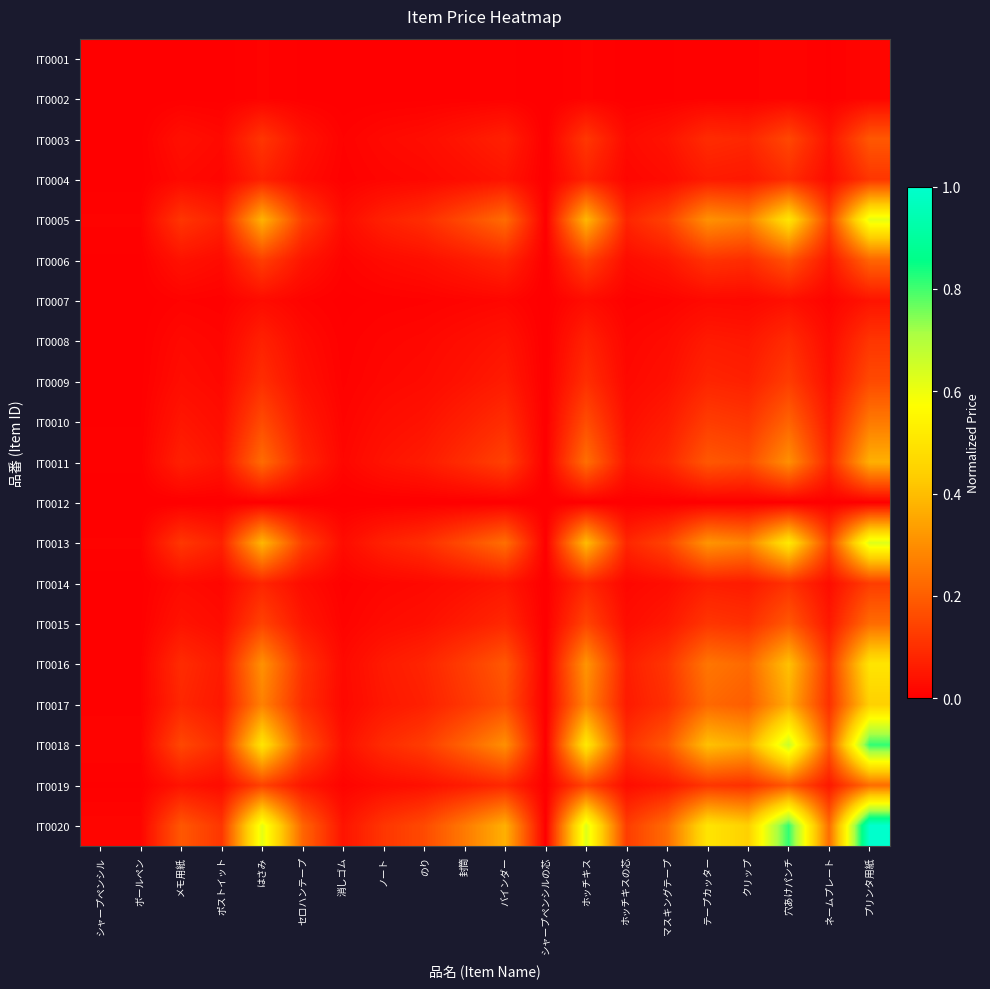

Reading left to right, transcribe all the data shown in this chart.

IT0001: シャープペンシル=0.0	ボールペン=0.0	メモ用紙=0.0	ポストイット=0.0	はさみ=0.0	セロハンテープ=0.0	消しゴム=0.0	ノート=0.0	のり=0.0	封筒=0.0	バインダー=0.0	シャープペンシルの芯=0.0	ホッチキス=0.0	ホッチキスの芯=0.0	マスキングテープ=0.0	テープカッター=0.0	クリップ=0.0	穴あけパンチ=0.0	ネームプレート=0.0	プリンタ用紙=0.0
IT0002: シャープペンシル=0.0	ボールペン=0.0	メモ用紙=0.0	ポストイット=0.0	はさみ=0.0	セロハンテープ=0.0	消しゴム=0.0	ノート=0.0	のり=0.0	封筒=0.0	バインダー=0.0	シャープペンシルの芯=0.0	ホッチキス=0.0	ホッチキスの芯=0.0	マスキングテープ=0.0	テープカッター=0.0	クリップ=0.0	穴あけパンチ=0.0	ネームプレート=0.0	プリンタ用紙=0.0
IT0003: シャープペンシル=0.0	ボールペン=0.0	メモ用紙=0.0	ポストイット=0.0	はさみ=0.1	セロハンテープ=0.0	消しゴム=0.0	ノート=0.0	のり=0.0	封筒=0.0	バインダー=0.1	シャープペンシルの芯=0.0	ホッチキス=0.1	ホッチキスの芯=0.0	マスキングテープ=0.0	テープカッター=0.1	クリップ=0.1	穴あけパンチ=0.2	ネームプレート=0.0	プリンタ用紙=0.2
IT0004: シャープペンシル=0.0	ボールペン=0.0	メモ用紙=0.0	ポストイット=0.0	はさみ=0.1	セロハンテープ=0.0	消しゴム=0.0	ノート=0.0	のり=0.0	封筒=0.0	バインダー=0.0	シャープペンシルの芯=0.0	ホッチキス=0.1	ホッチキスの芯=0.0	マスキングテープ=0.0	テープカッター=0.1	クリップ=0.1	穴あけパンチ=0.1	ネームプレート=0.0	プリンタ用紙=0.1
IT0005: シャープペンシル=0.0	ボールペン=0.0	メモ用紙=0.1	ポストイット=0.1	はさみ=0.4	セロハンテープ=0.1	消しゴム=0.0	ノート=0.1	のり=0.1	封筒=0.2	バインダー=0.2	シャープペンシルの芯=0.0	ホッチキス=0.4	ホッチキスの芯=0.1	マスキングテープ=0.1	テープカッター=0.3	クリップ=0.3	穴あけパンチ=0.5	ネームプレート=0.1	プリンタ用紙=0.6
IT0006: シャープペンシル=0.0	ボールペン=0.0	メモ用紙=0.0	ポストイット=0.0	はさみ=0.1	セロハンテープ=0.0	消しゴム=0.0	ノート=0.0	のり=0.0	封筒=0.1	バインダー=0.1	シャープペンシルの芯=0.0	ホッチキス=0.1	ホッチキスの芯=0.0	マスキングテープ=0.0	テープカッター=0.1	クリップ=0.1	穴あけパンチ=0.2	ネームプレート=0.0	プリンタ用紙=0.2
IT0007: シャープペンシル=0.0	ボールペン=0.0	メモ用紙=0.0	ポストイット=0.0	はさみ=0.0	セロハンテープ=0.0	消しゴム=0.0	ノート=0.0	のり=0.0	封筒=0.0	バインダー=0.0	シャープペンシルの芯=0.0	ホッチキス=0.0	ホッチキスの芯=0.0	マスキングテープ=0.0	テープカッター=0.0	クリップ=0.0	穴あけパンチ=0.0	ネームプレート=0.0	プリンタ用紙=0.0
IT0008: シャープペンシル=0.0	ボールペン=0.0	メモ用紙=0.0	ポストイット=0.0	はさみ=0.1	セロハンテープ=0.0	消しゴム=0.0	ノート=0.0	のり=0.0	封筒=0.0	バインダー=0.0	シャープペンシルの芯=0.0	ホッチキス=0.1	ホッチキスの芯=0.0	マスキングテープ=0.0	テープカッター=0.1	クリップ=0.1	穴あけパンチ=0.1	ネームプレート=0.0	プリンタ用紙=0.1
IT0009: シャープペンシル=0.0	ボールペン=0.0	メモ用紙=0.0	ポストイット=0.0	はさみ=0.1	セロハンテープ=0.0	消しゴム=0.0	ノート=0.0	のり=0.0	封筒=0.0	バインダー=0.1	シャープペンシルの芯=0.0	ホッチキス=0.1	ホッチキスの芯=0.0	マスキングテープ=0.0	テープカッター=0.1	クリップ=0.1	穴あけパンチ=0.1	ネームプレート=0.0	プリンタ用紙=0.2
IT0010: シャープペンシル=0.0	ボールペン=0.0	メモ用紙=0.0	ポストイット=0.0	はさみ=0.2	セロハンテープ=0.1	消しゴム=0.0	ノート=0.0	のり=0.0	封筒=0.1	バインダー=0.1	シャープペンシルの芯=0.0	ホッチキス=0.2	ホッチキスの芯=0.0	マスキングテープ=0.1	テープカッター=0.1	クリップ=0.1	穴あけパンチ=0.2	ネームプレート=0.1	プリンタ用紙=0.3
IT0011: シャープペンシル=0.0	ボールペン=0.0	メモ用紙=0.1	ポストイット=0.0	はさみ=0.2	セロハンテープ=0.1	消しゴム=0.0	ノート=0.0	のり=0.1	封筒=0.1	バインダー=0.1	シャープペンシルの芯=0.0	ホッチキス=0.2	ホッチキスの芯=0.0	マスキングテープ=0.1	テープカッター=0.2	クリップ=0.2	穴あけパンチ=0.3	ネームプレート=0.1	プリンタ用紙=0.4
IT0012: シャープペンシル=0.0	ボールペン=0.0	メモ用紙=0.0	ポストイット=0.0	はさみ=0.0	セロハンテープ=0.0	消しゴム=0.0	ノート=0.0	のり=0.0	封筒=0.0	バインダー=0.0	シャープペンシルの芯=0.0	ホッチキス=0.0	ホッチキスの芯=0.0	マスキングテープ=0.0	テープカッター=0.0	クリップ=0.0	穴あけパンチ=0.0	ネームプレート=0.0	プリンタ用紙=0.0
IT0013: シャープペンシル=0.0	ボールペン=0.0	メモ用紙=0.1	ポストイット=0.1	はさみ=0.4	セロハンテープ=0.1	消しゴム=0.0	ノート=0.1	のり=0.1	封筒=0.2	バインダー=0.2	シャープペンシルの芯=0.0	ホッチキス=0.4	ホッチキスの芯=0.1	マスキングテープ=0.1	テープカッター=0.3	クリップ=0.3	穴あけパンチ=0.5	ネームプレート=0.1	プリンタ用紙=0.6
IT0014: シャープペンシル=0.0	ボールペン=0.0	メモ用紙=0.0	ポストイット=0.0	はさみ=0.1	セロハンテープ=0.0	消しゴム=0.0	ノート=0.0	のり=0.0	封筒=0.0	バインダー=0.0	シャープペンシルの芯=0.0	ホッチキス=0.1	ホッチキスの芯=0.0	マスキングテープ=0.0	テープカッター=0.1	クリップ=0.1	穴あけパンチ=0.1	ネームプレート=0.0	プリンタ用紙=0.1
IT0015: シャープペンシル=0.0	ボールペン=0.0	メモ用紙=0.0	ポストイット=0.0	はさみ=0.1	セロハンテープ=0.0	消しゴム=0.0	ノート=0.0	のり=0.0	封筒=0.1	バインダー=0.1	シャープペンシルの芯=0.0	ホッチキス=0.1	ホッチキスの芯=0.0	マスキングテープ=0.1	テープカッター=0.1	クリップ=0.1	穴あけパンチ=0.2	ネームプレート=0.1	プリンタ用紙=0.2
IT0016: シャープペンシル=0.0	ボールペン=0.0	メモ用紙=0.1	ポストイット=0.1	はさみ=0.3	セロハンテープ=0.1	消しゴム=0.0	ノート=0.1	のり=0.1	封筒=0.1	バインダー=0.2	シャープペンシルの芯=0.0	ホッチキス=0.3	ホッチキスの芯=0.1	マスキングテープ=0.1	テープカッター=0.2	クリップ=0.2	穴あけパンチ=0.4	ネームプレート=0.1	プリンタ用紙=0.5
IT0017: シャープペンシル=0.0	ボールペン=0.0	メモ用紙=0.1	ポストイット=0.1	はさみ=0.3	セロハンテープ=0.1	消しゴム=0.0	ノート=0.1	のり=0.1	封筒=0.1	バインダー=0.2	シャープペンシルの芯=0.0	ホッチキス=0.3	ホッチキスの芯=0.1	マスキングテープ=0.1	テープカッター=0.2	クリップ=0.2	穴あけパンチ=0.4	ネームプレート=0.1	プリンタ用紙=0.4
IT0018: シャープペンシル=0.0	ボールペン=0.0	メモ用紙=0.2	ポストイット=0.1	はさみ=0.5	セロハンテープ=0.2	消しゴム=0.0	ノート=0.1	のり=0.1	封筒=0.2	バインダー=0.3	シャープペンシルの芯=0.0	ホッチキス=0.5	ホッチキスの芯=0.1	マスキングテープ=0.2	テープカッター=0.4	クリップ=0.4	穴あけパンチ=0.7	ネームプレート=0.2	プリンタ用紙=0.8
IT0019: シャープペンシル=0.0	ボールペン=0.0	メモ用紙=0.0	ポストイット=0.0	はさみ=0.1	セロハンテープ=0.0	消しゴム=0.0	ノート=0.0	のり=0.0	封筒=0.1	バインダー=0.1	シャープペンシルの芯=0.0	ホッチキス=0.1	ホッチキスの芯=0.0	マスキングテープ=0.1	テープカッター=0.1	クリップ=0.1	穴あけパンチ=0.2	ネームプレート=0.1	プリンタ用紙=0.2
IT0020: シャープペンシル=0.0	ボールペン=0.0	メモ用紙=0.2	ポストイット=0.1	はさみ=0.6	セロハンテープ=0.2	消しゴム=0.0	ノート=0.1	のり=0.2	封筒=0.3	バインダー=0.4	シャープペンシルの芯=0.0	ホッチキス=0.6	ホッチキスの芯=0.1	マスキングテープ=0.2	テープカッター=0.5	クリップ=0.4	穴あけパンチ=0.8	ネームプレート=0.2	プリンタ用紙=1.0